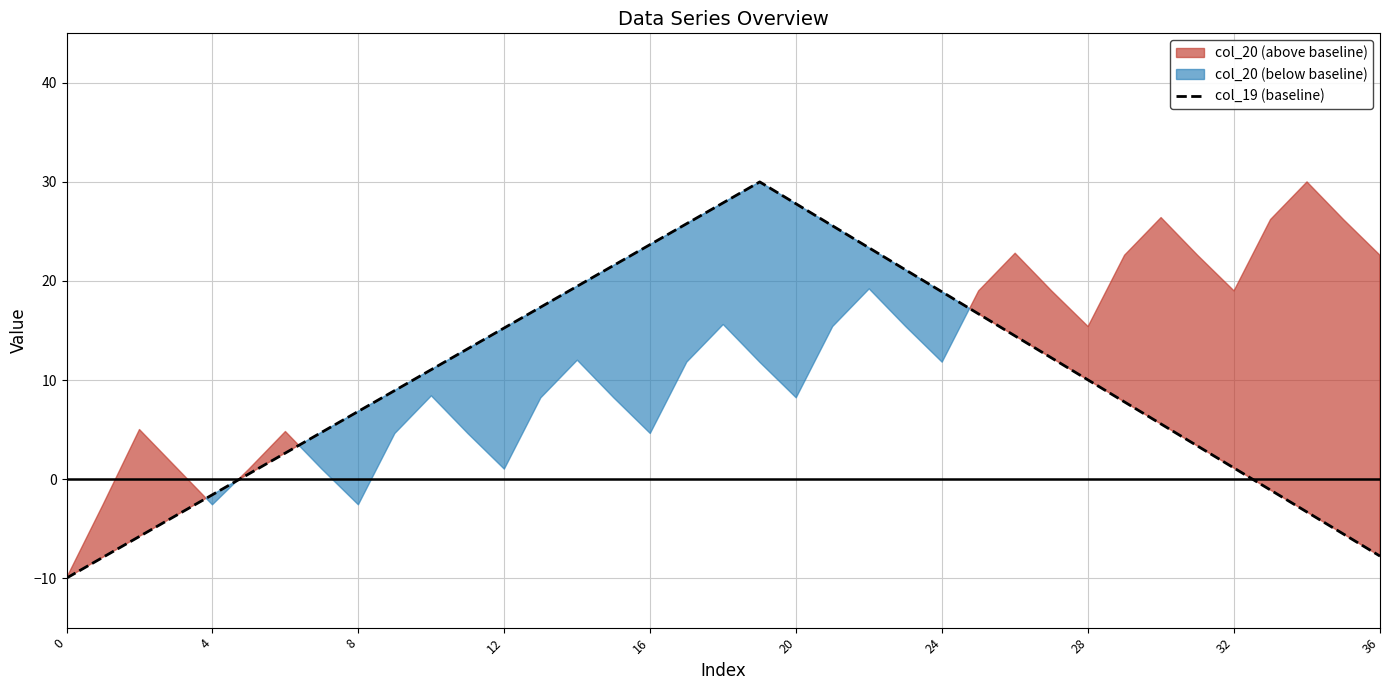

What is the minimum value for col_19 (baseline)?

-10.0